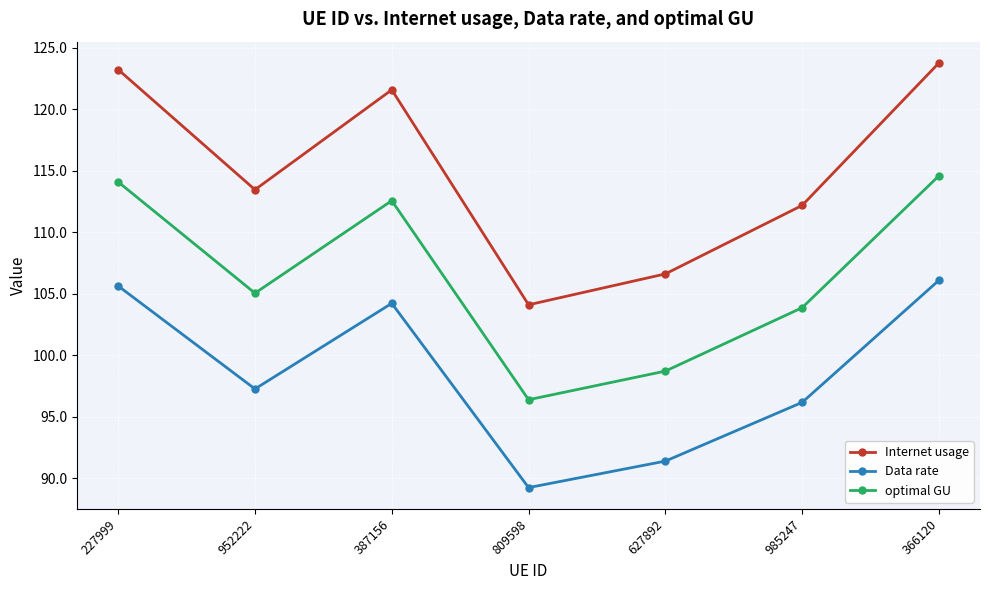

What is the value of the optimal GU point at the 1st from the left?

114.1